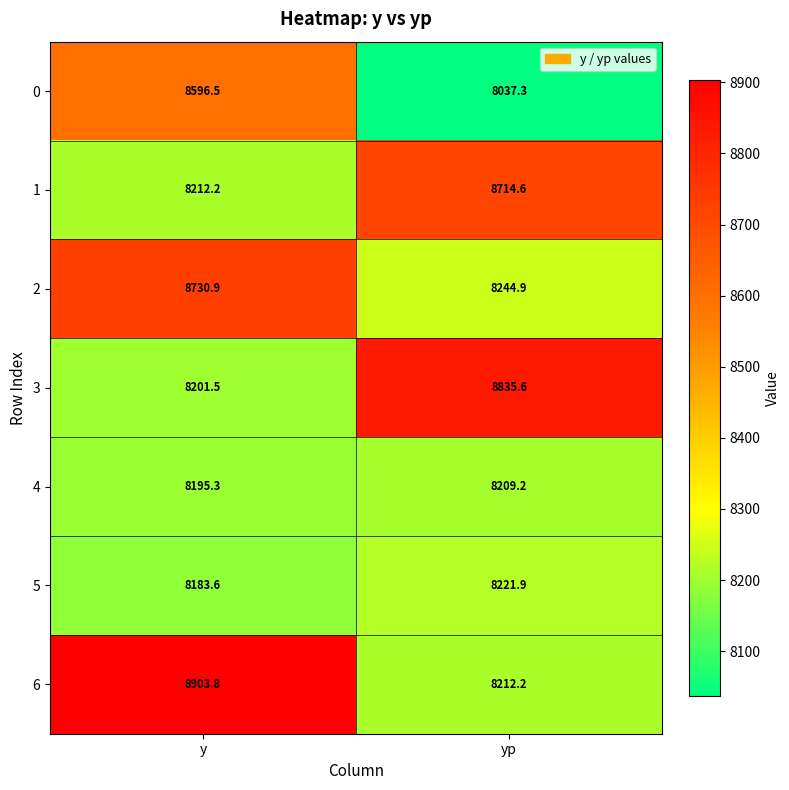

Reading left to right, extract all data points from this chart.

0: 8596.5	8037.3
1: 8212.2	8714.6
2: 8730.9	8244.9
3: 8201.5	8835.6
4: 8195.3	8209.2
5: 8183.6	8221.9
6: 8903.8	8212.2